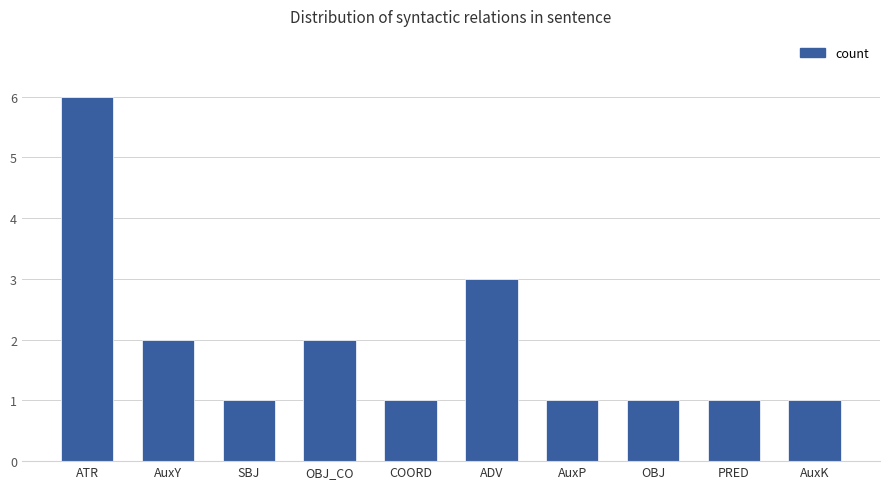

Reading left to right, what are all the values shown in this chart?

6	2	1	2	1	3	1	1	1	1